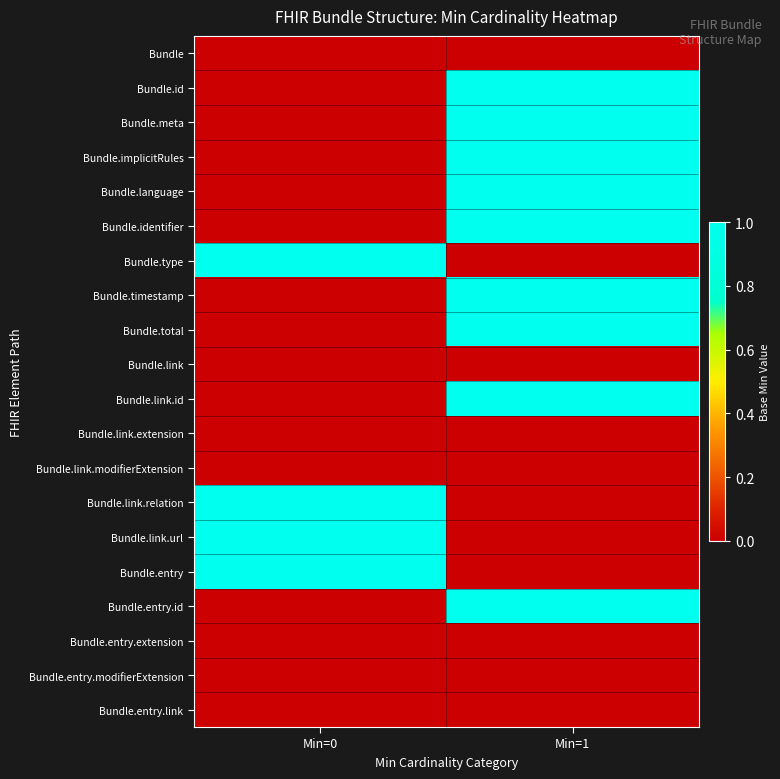

Reading left to right, transcribe all the data shown in this chart.

Bundle: Min=0=0	Min=1=0
Bundle.id: Min=0=0	Min=1=1
Bundle.meta: Min=0=0	Min=1=1
Bundle.implicitRules: Min=0=0	Min=1=1
Bundle.language: Min=0=0	Min=1=1
Bundle.identifier: Min=0=0	Min=1=1
Bundle.type: Min=0=1	Min=1=0
Bundle.timestamp: Min=0=0	Min=1=1
Bundle.total: Min=0=0	Min=1=1
Bundle.link: Min=0=0	Min=1=0
Bundle.link.id: Min=0=0	Min=1=1
Bundle.link.extension: Min=0=0	Min=1=0
Bundle.link.modifierExtension: Min=0=0	Min=1=0
Bundle.link.relation: Min=0=1	Min=1=0
Bundle.link.url: Min=0=1	Min=1=0
Bundle.entry: Min=0=1	Min=1=0
Bundle.entry.id: Min=0=0	Min=1=1
Bundle.entry.extension: Min=0=0	Min=1=0
Bundle.entry.modifierExtension: Min=0=0	Min=1=0
Bundle.entry.link: Min=0=0	Min=1=0